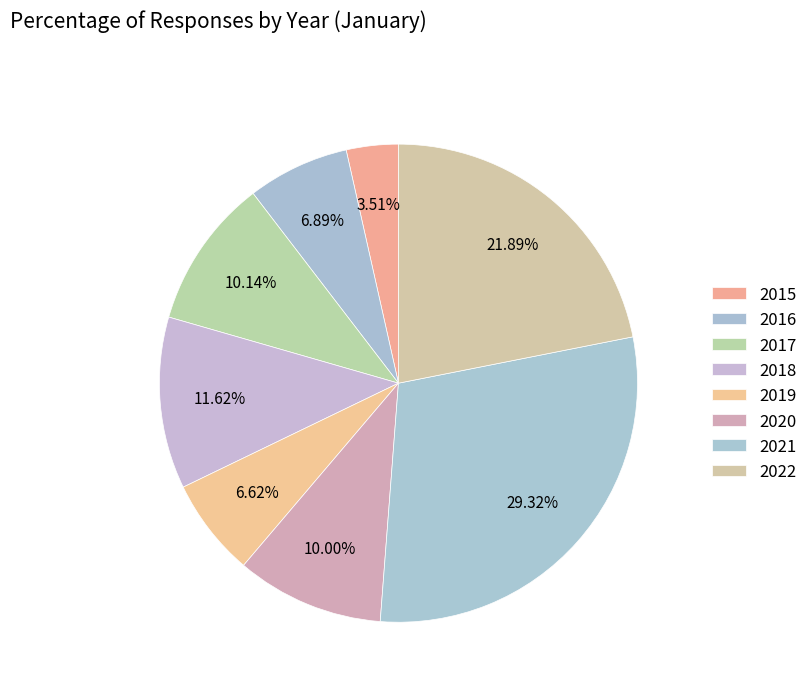

Rank the categories by value from highest to lowest.

2021, 2022, 2018, 2017, 2020, 2016, 2019, 2015